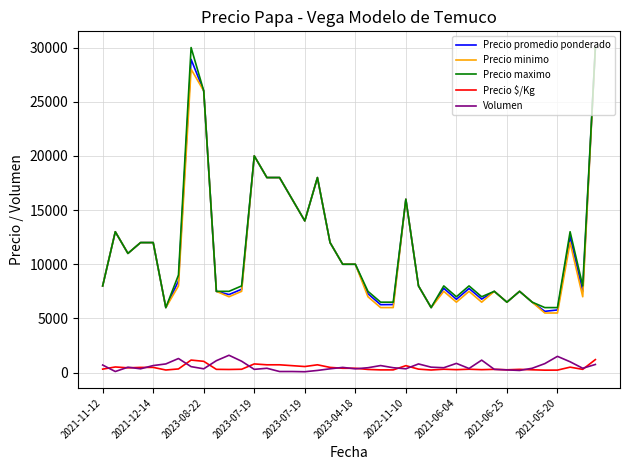

What are all the series names shown in the legend?

Precio promedio ponderado, Precio minimo, Precio maximo, Precio $/Kg, Volumen